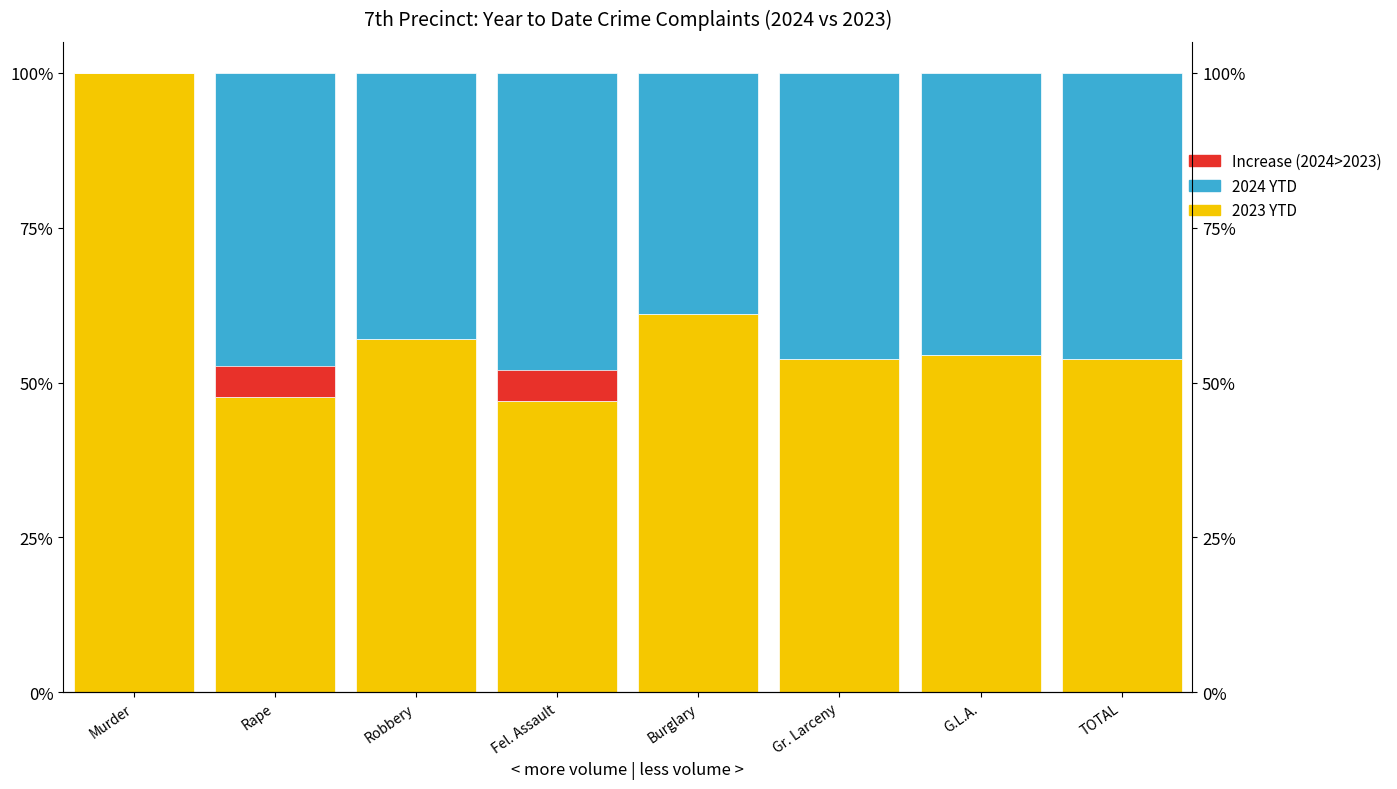

Where is 2023 YTD nearest to the value 73?

Burglary